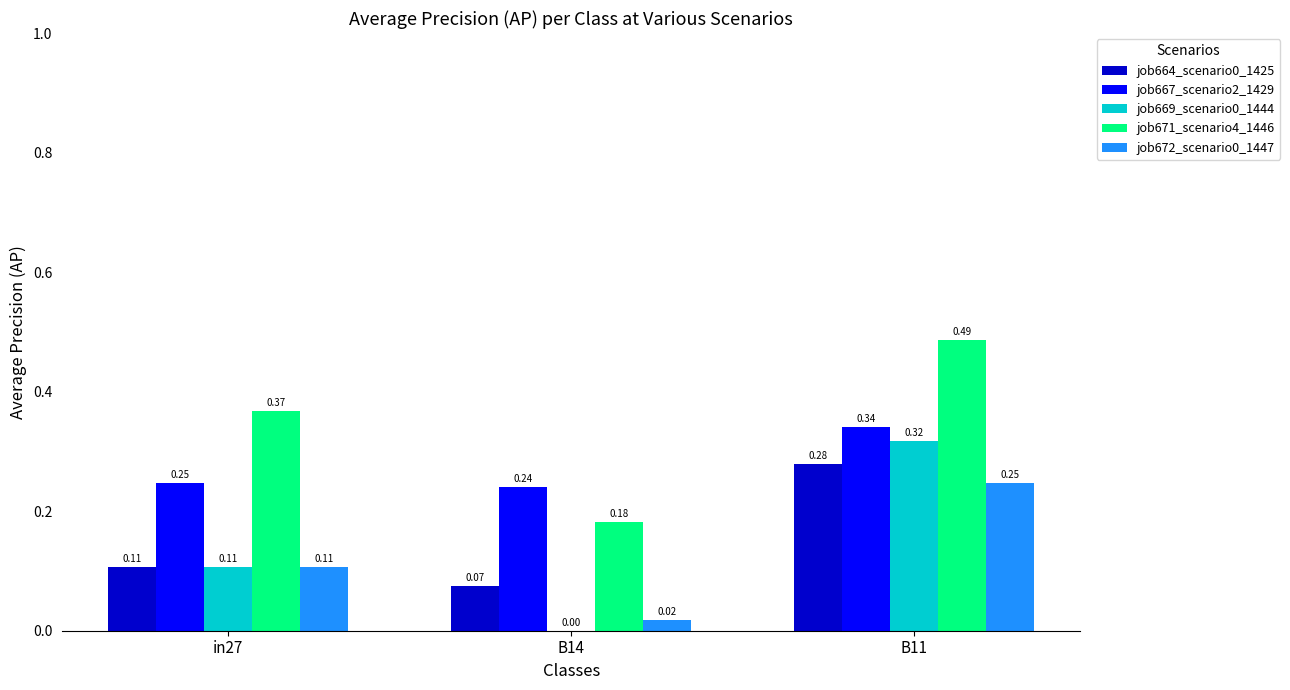

Which series changed the most between in27 and B14?

job671_scenario4_1446